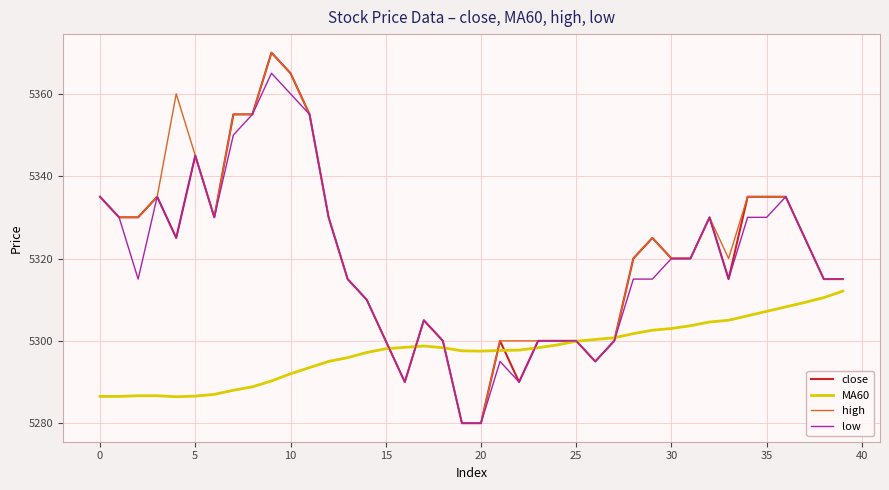

What is the highest value of the MA60 series?

5312.1